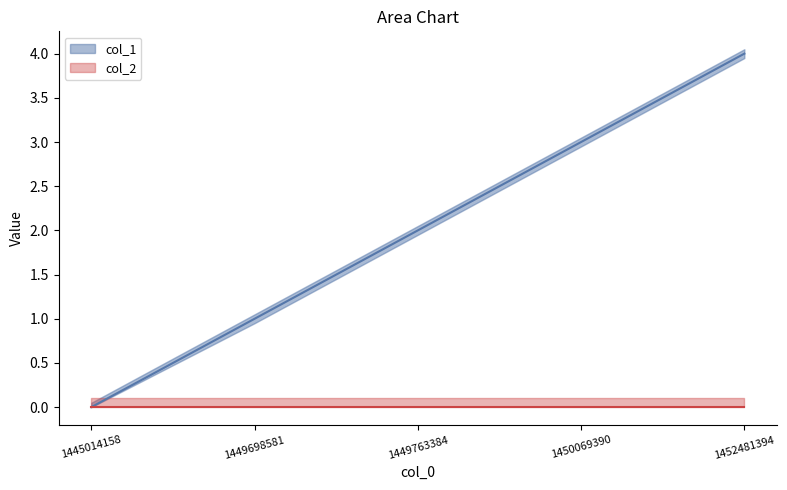

Reading left to right, what are all the values shown in this chart?

0	1	2	3	4